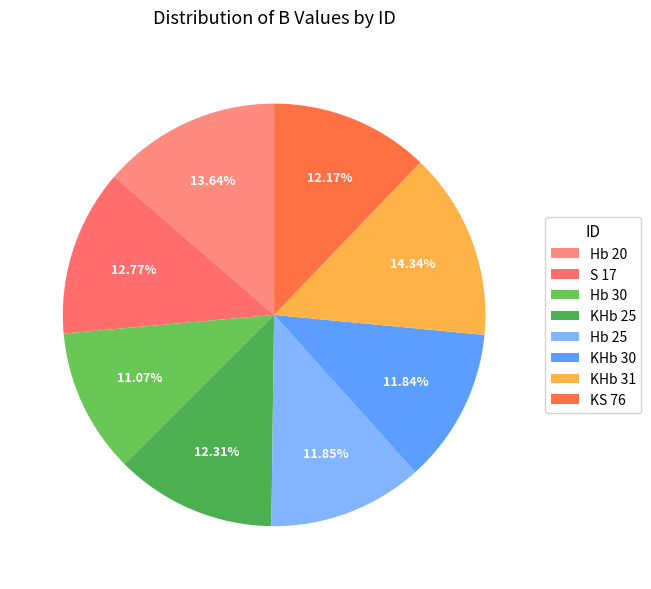

What is the total percentage of Hb 20 and Hb 30?

24.7%